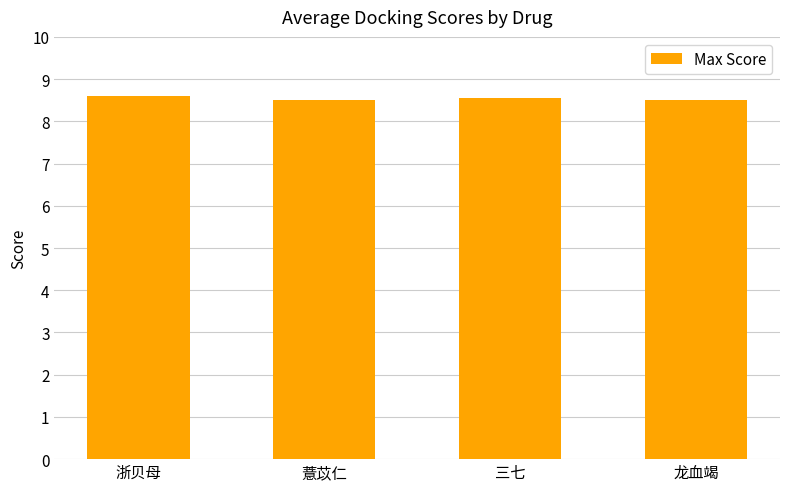

Reading left to right, list all the values displayed in this chart.

8.6	8.5	8.5	8.5